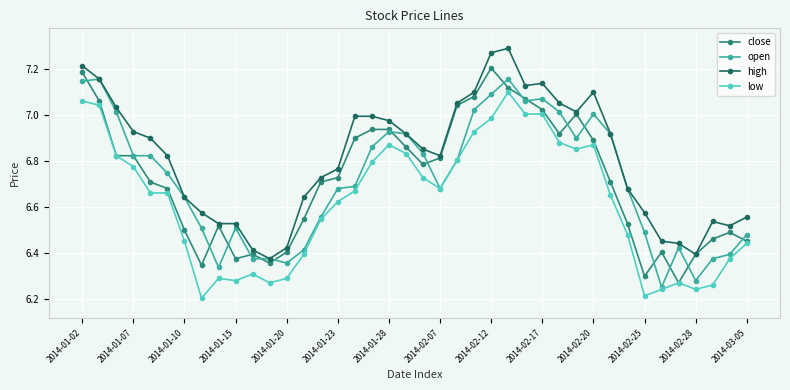

True or false: low and high cross at least once.

False